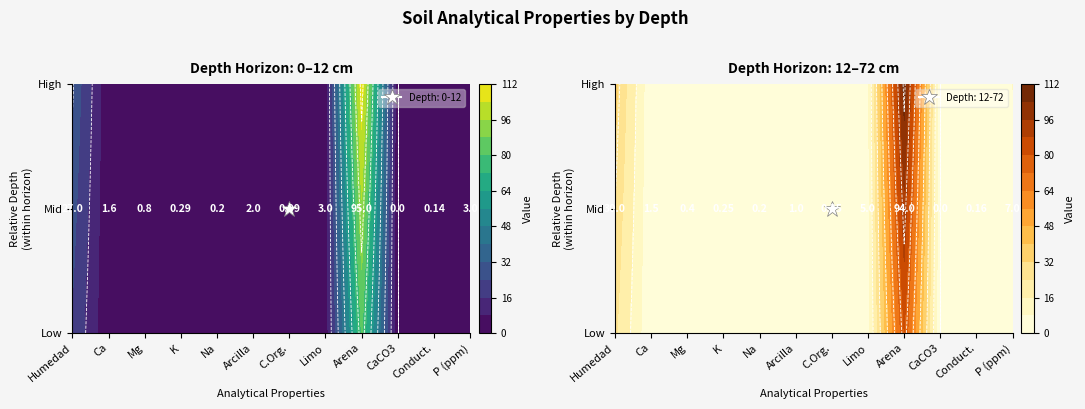

The 12-72 series shows 7.0 at analitico_p_ppm. True or false?

True